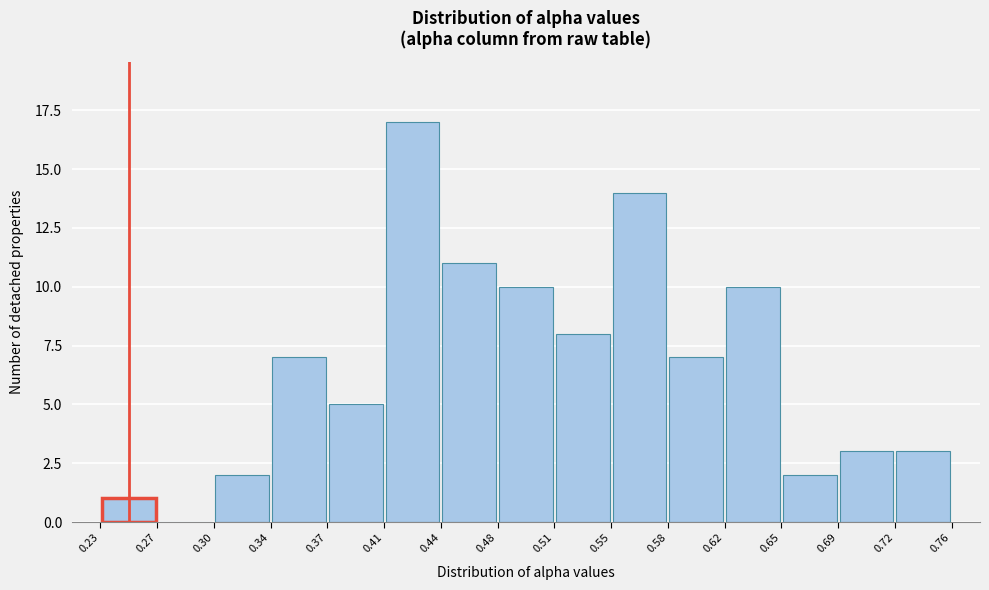

What is the height of the bar covering 0.65 to 0.69 on the x-axis? The values are not printed on the chart, so give them approximately, as read against the axis.

2